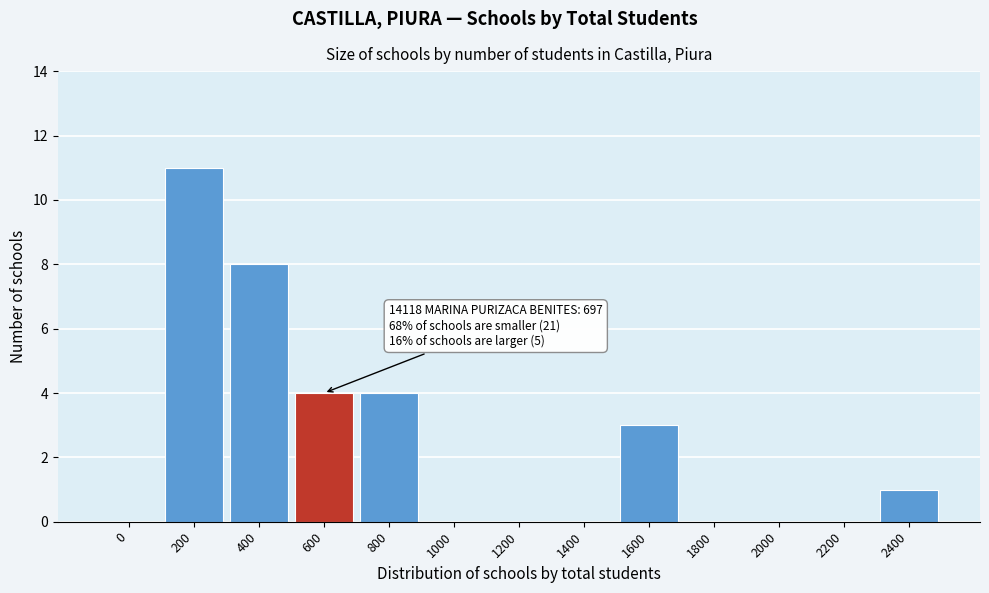

Reading left to right, transcribe all the data shown in this chart.

0=0	200=11	400=8	600=4	800=4	1000=0	1200=0	1400=0	1600=3	1800=0	2000=0	2200=0	2400=1